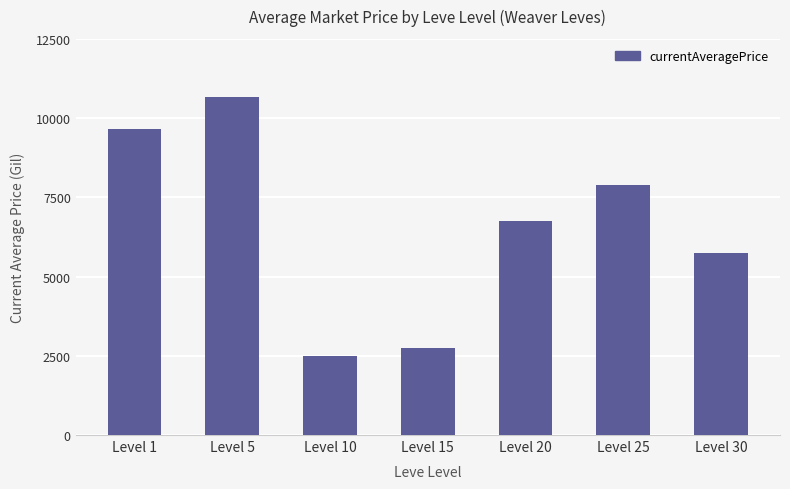

What is the average value?

6564.4